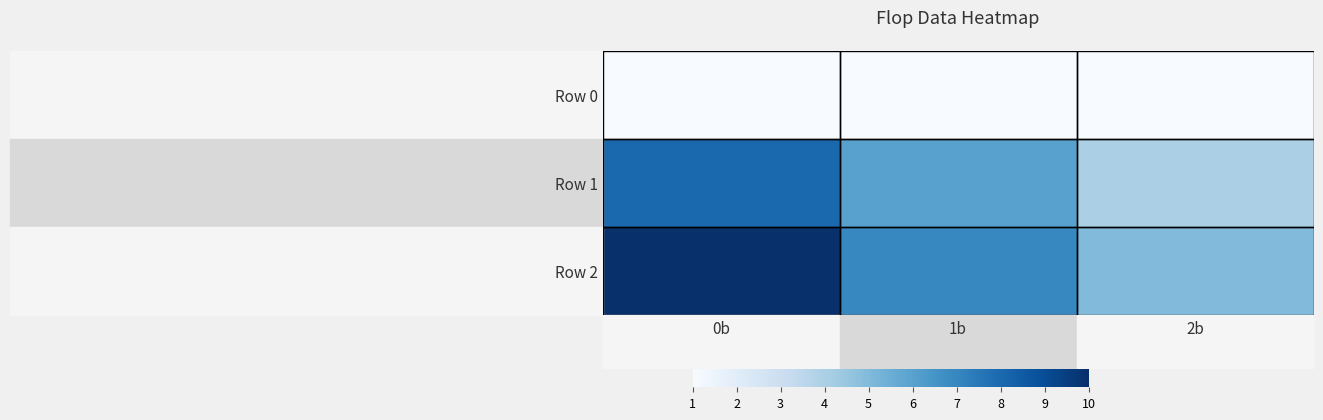

Reading right to left, list all the values displayed in this chart.

Row 0: 2b=1	1b=1	0b=1
Row 1: 2b=4	1b=6	0b=8
Row 2: 2b=5	1b=7	0b=10